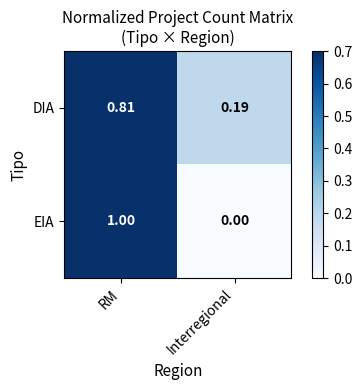

Which category has the highest value in the EIA series?

RM